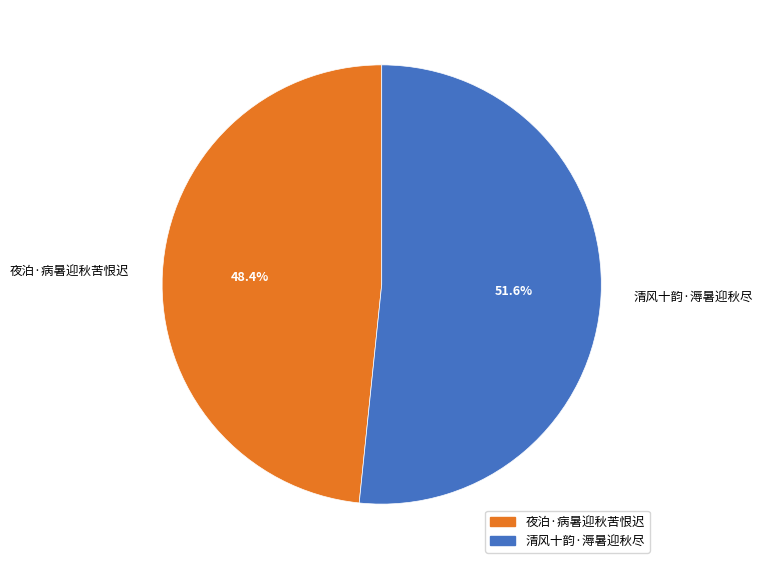

To the nearest percent, what is the combined percentage of 清风十韵·溽暑迎秋尽 and 夜泊·病暑迎秋苦恨迟?

100%